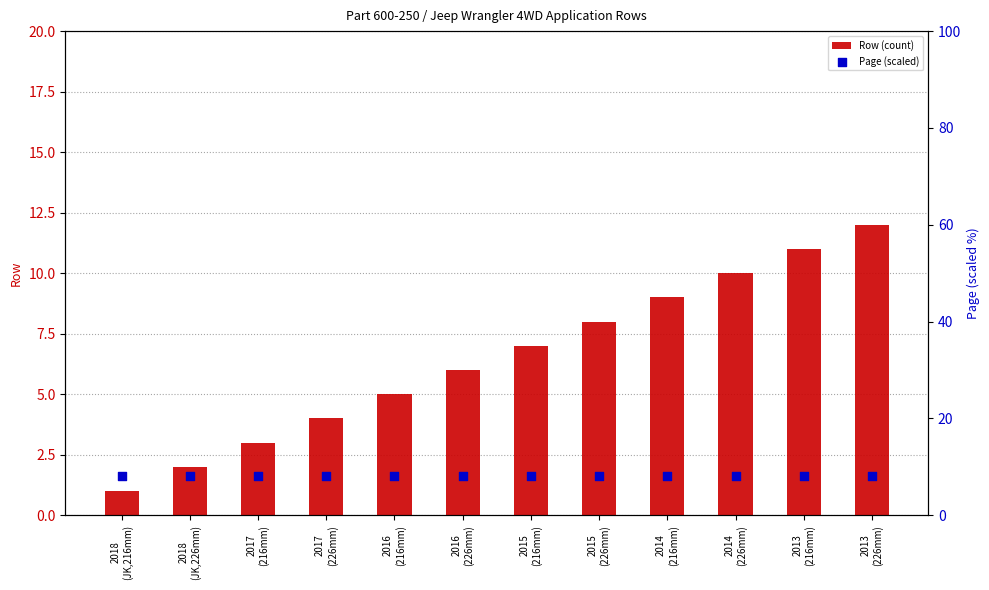

At which category is the sum across all series the highest?

2013
(226mm)